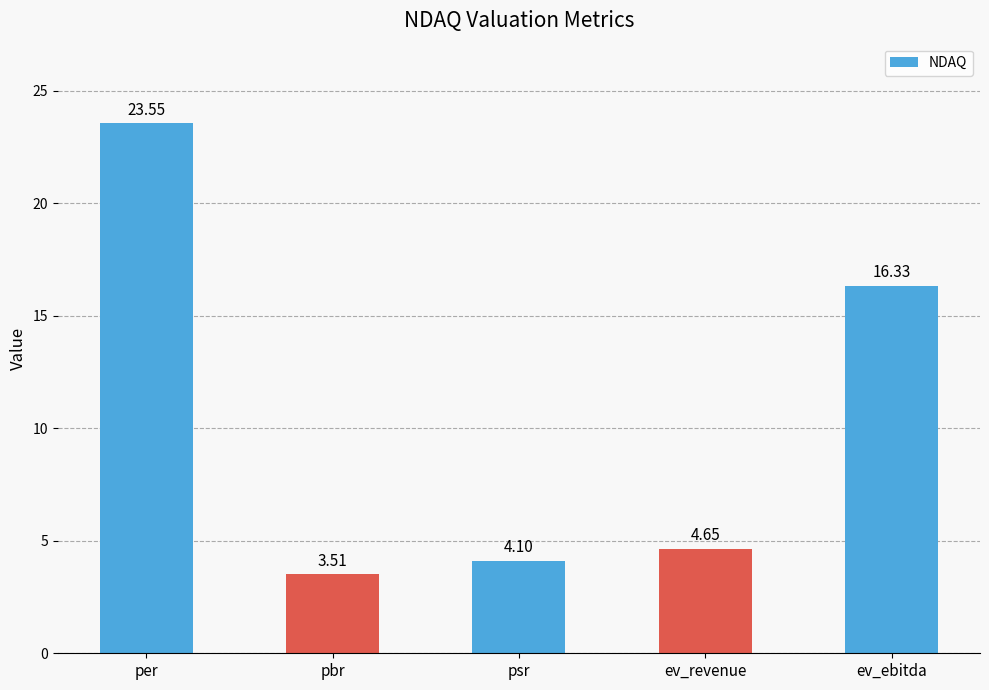

What is the label of the 5th bar from the right?

per